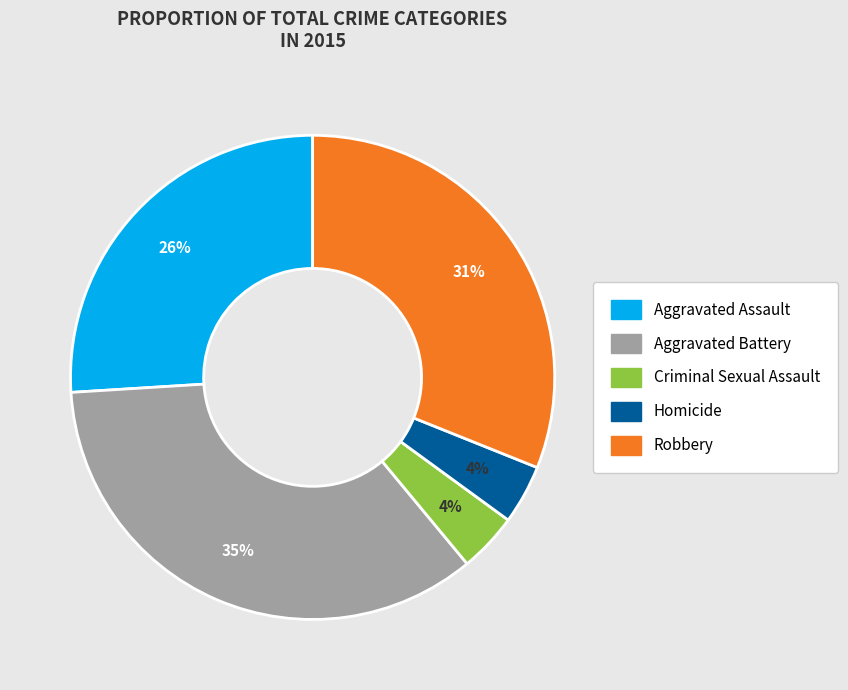

Combined, do Criminal Sexual Assault and Aggravated Assault account for over 50%?

No